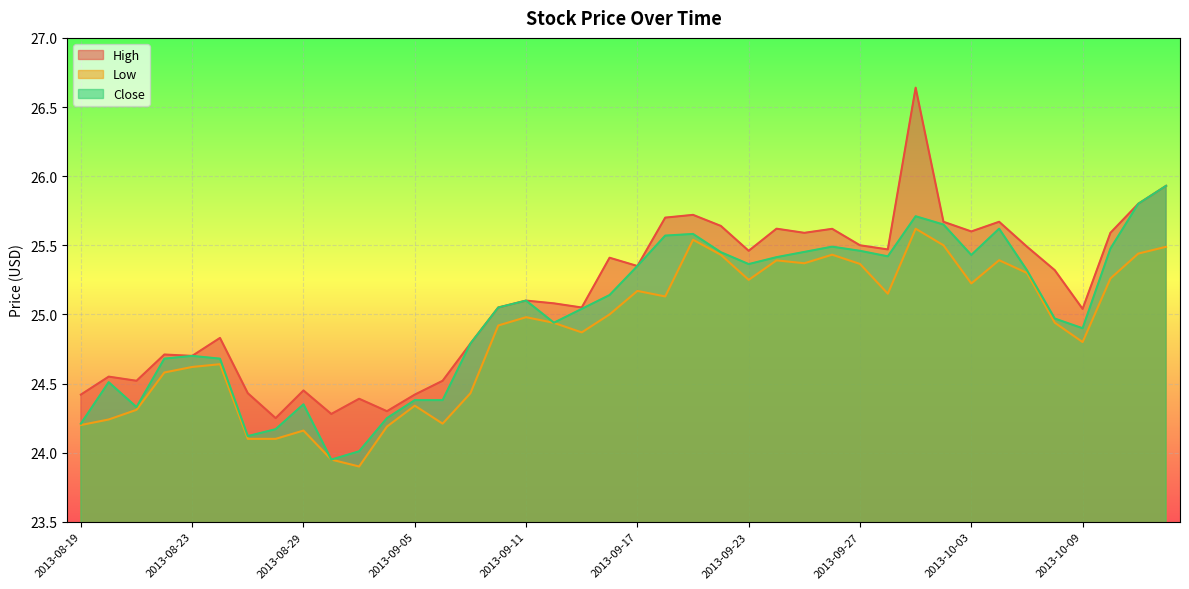

What is the value of the Low point at the 21st from the left?

25.2